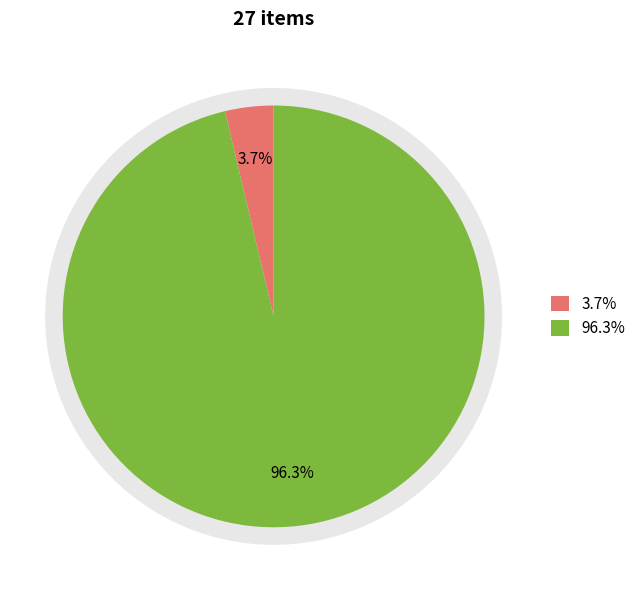

What percentage do 21890 and 23204 together represent?

100.0%